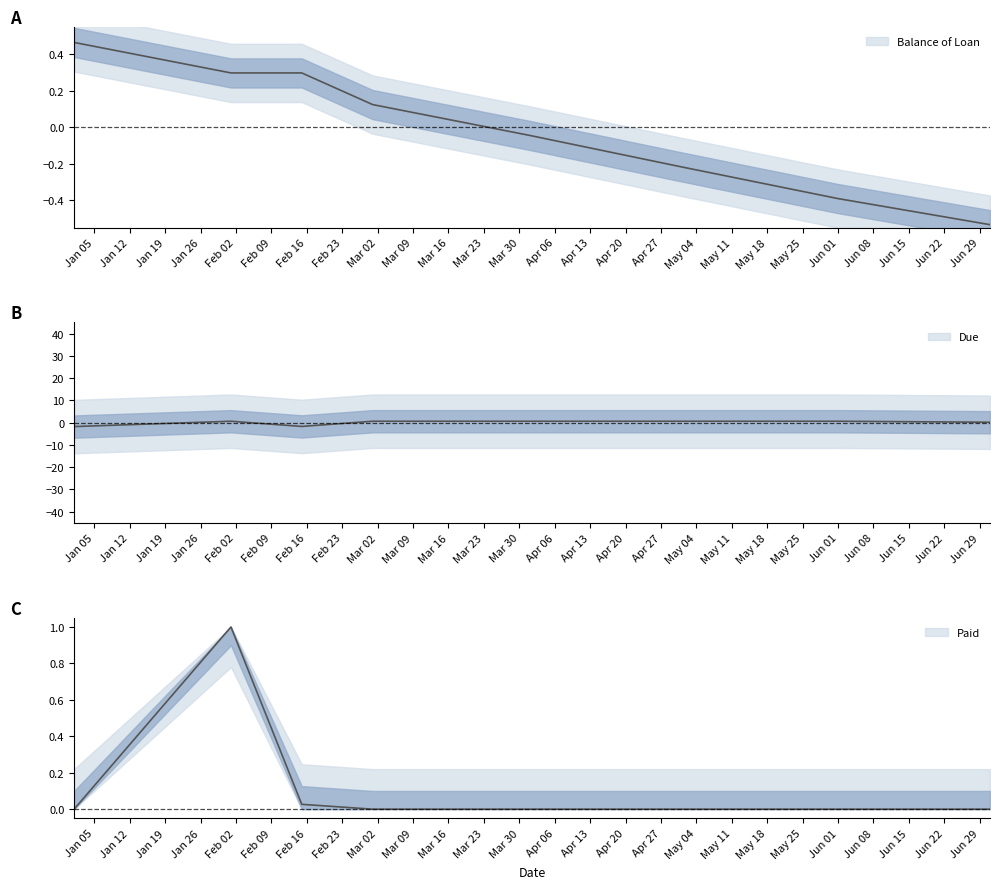

Is the value of Balance of Loan at 2015-02-15 greater than the value of Due at 2015-02-15?

Yes